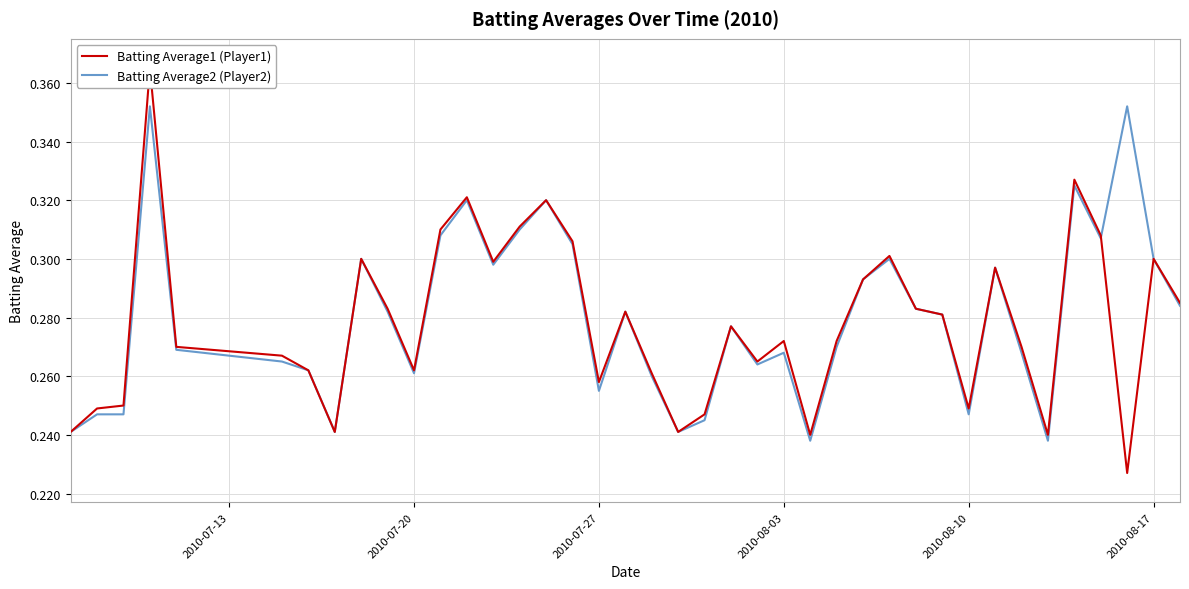

Is the value of Batting Average1 (Player1) at 32 greater than the value of Batting Average2 (Player2) at 11?

No